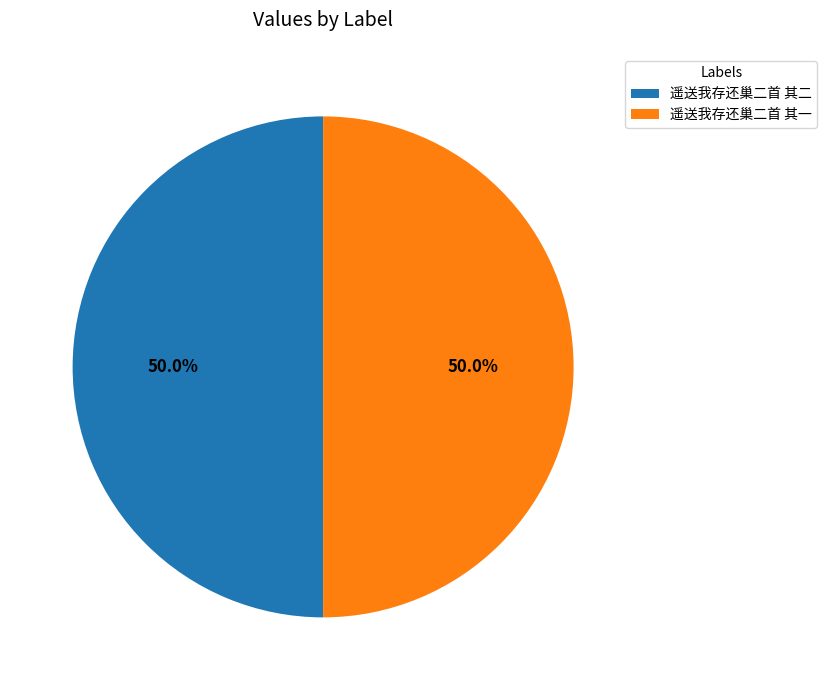

What percentage is the 遥送我存还巢二首 其二 slice, to the nearest percent?

50%